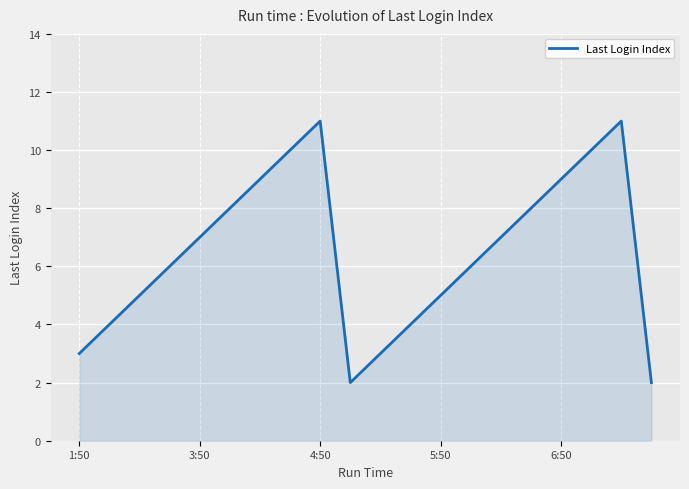

What is the difference between the maximum and minimum values?

9